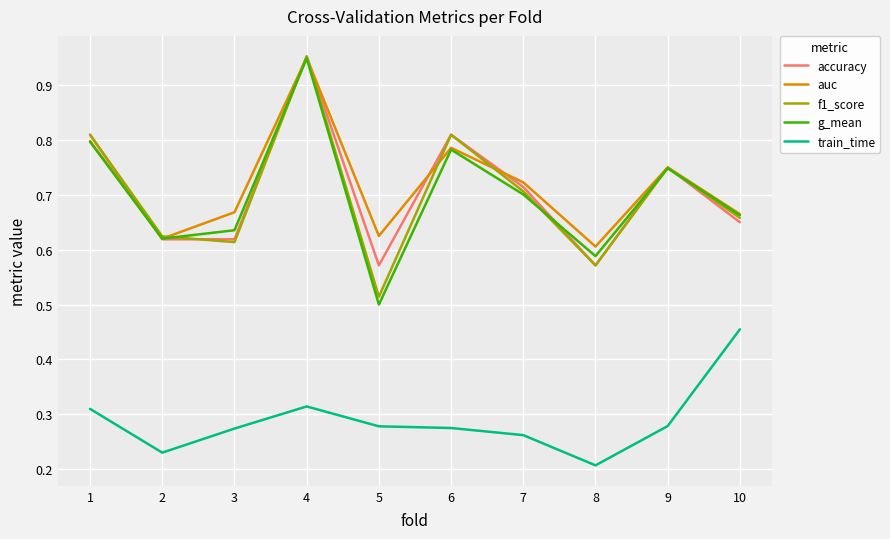

What is the sum of all auc values?

7.2